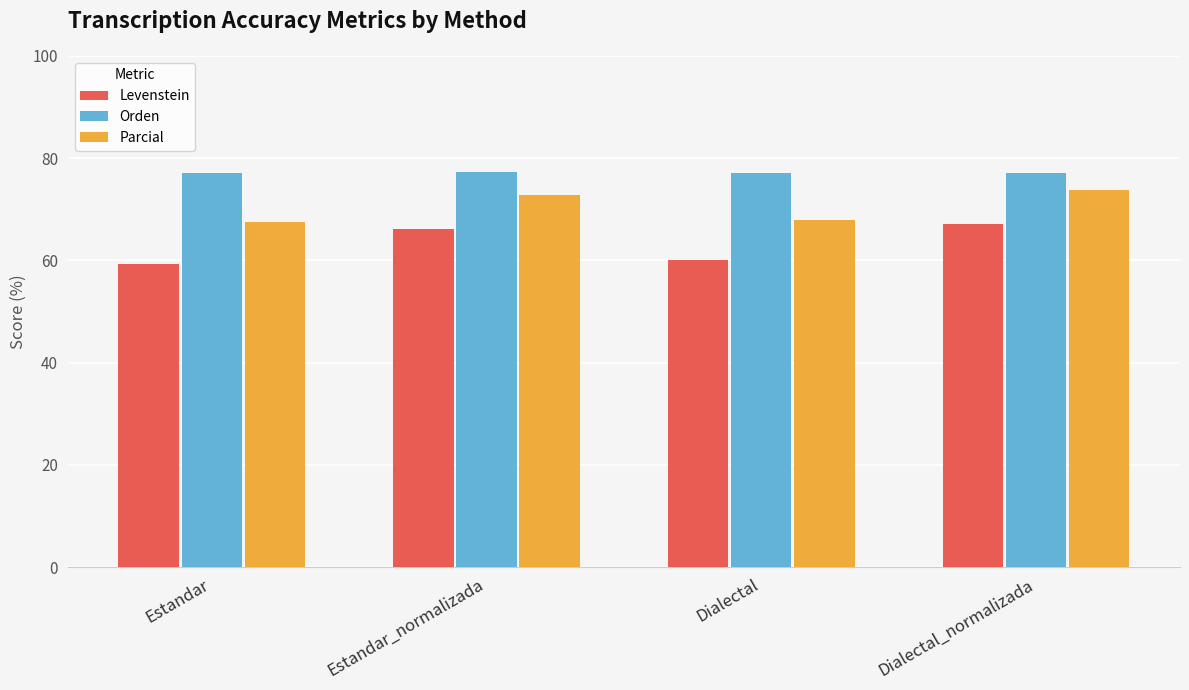

What is the difference between the highest and lowest values at Estandar_normalizada?

11.1